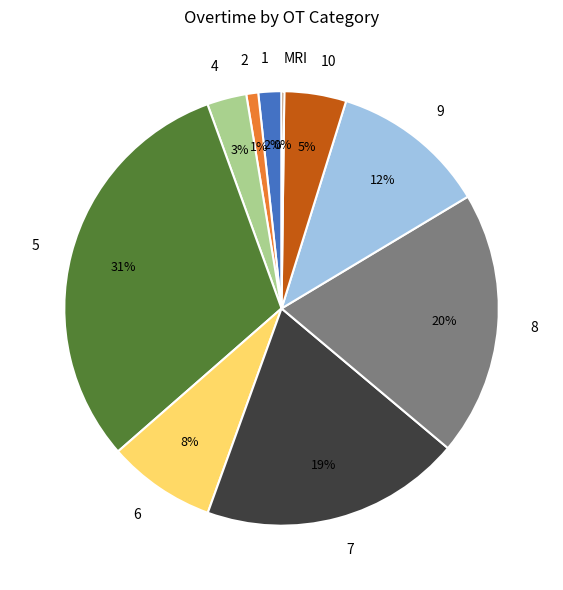

Is there any slice that represents more than half of the pie?

No